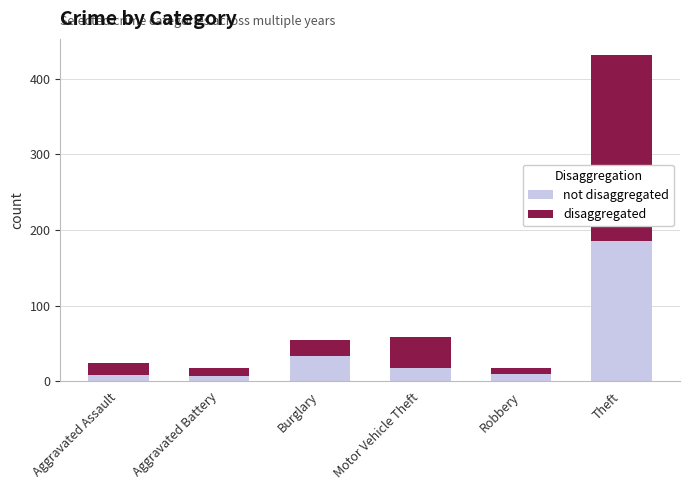

At which category is the sum across all series the highest?

Theft